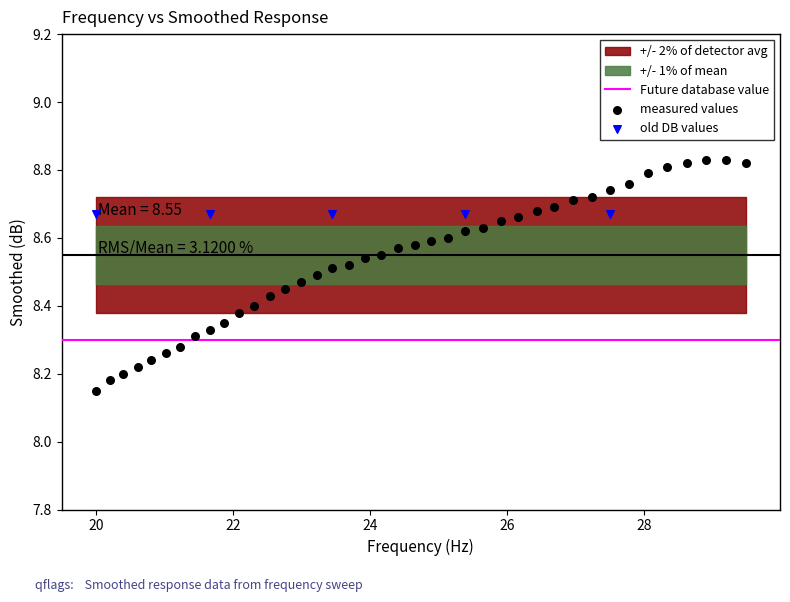

Which series contains the lowest Y value?

measured values